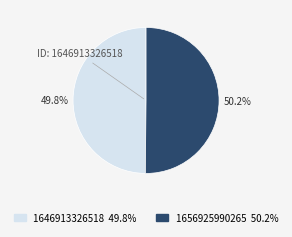

What percentage do 1646913326518 and 1656925990265 together represent?

100.0%